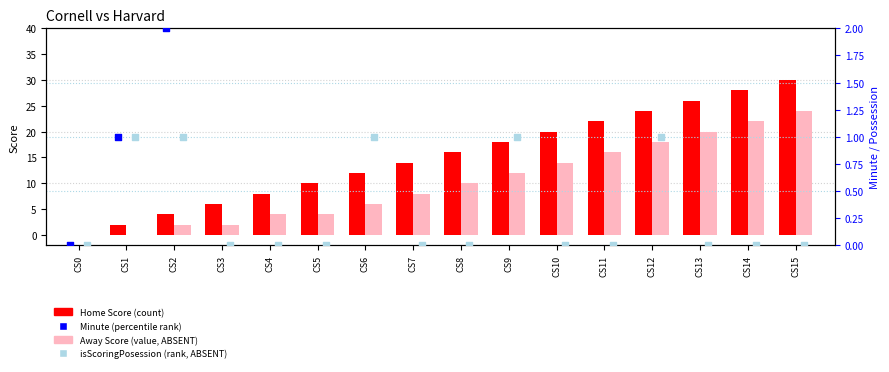

What are all the series names shown in the legend?

Home Score (count), Away Score (value, ABSENT), Minute (percentile rank), isScoringPosession (rank, ABSENT)